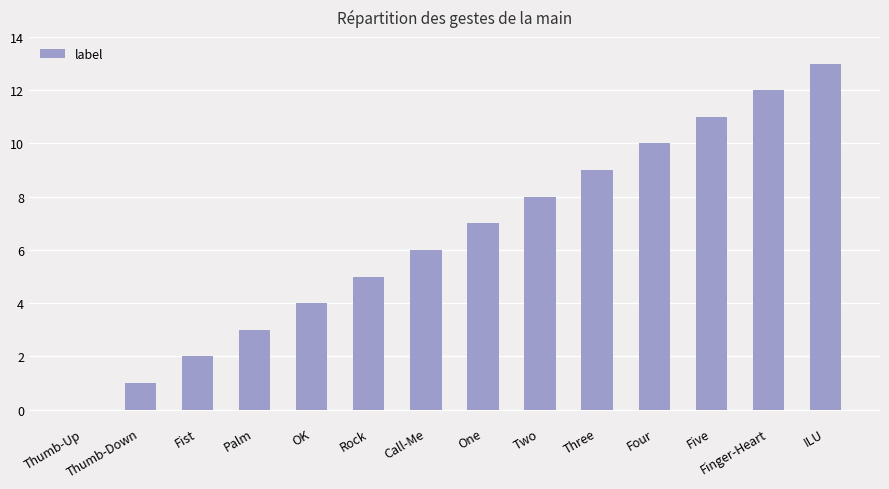

Which label corresponds to the largest value in the chart?

ILU